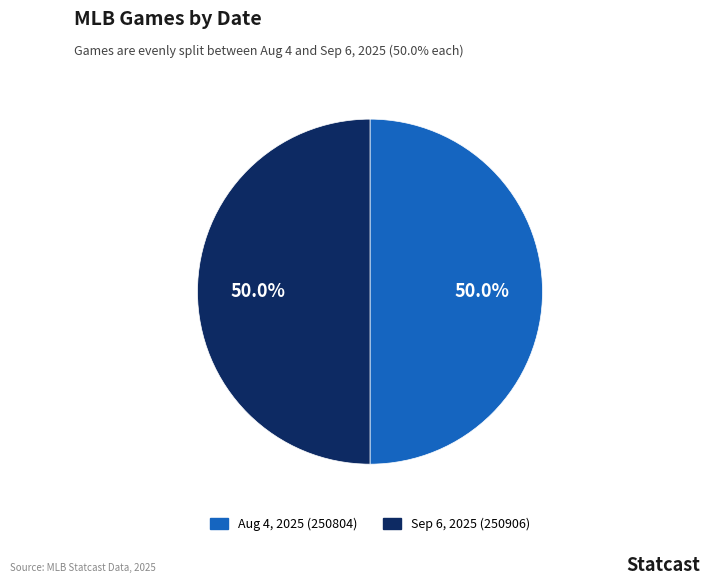

How many slices are in this pie chart?

2